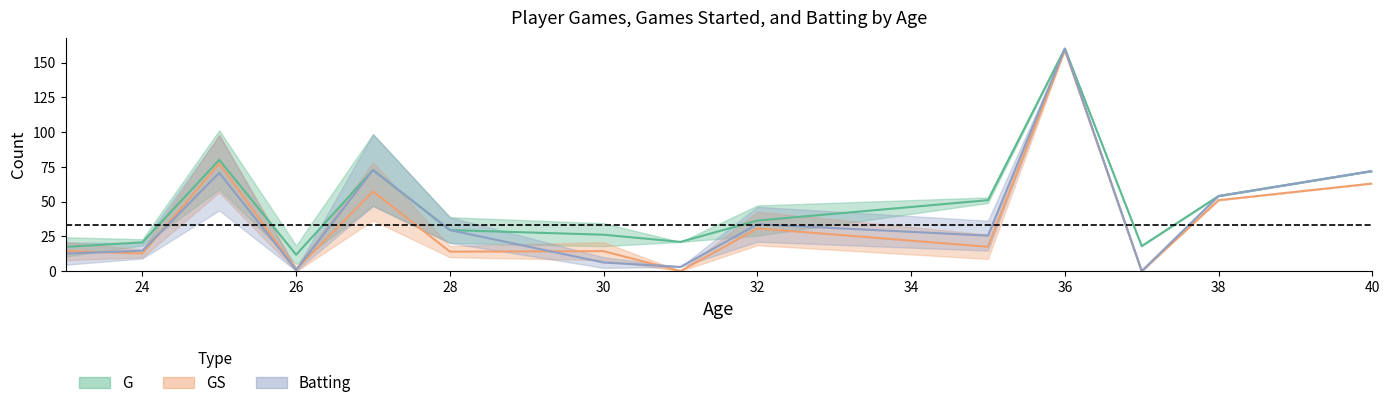

What is the average value of the G series?

36